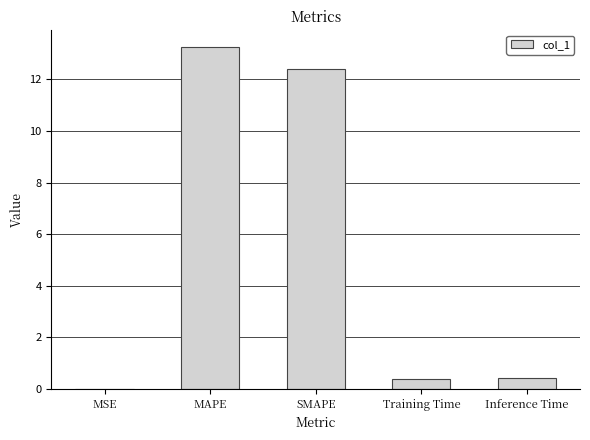

What value does the data have at Training Time?

0.4